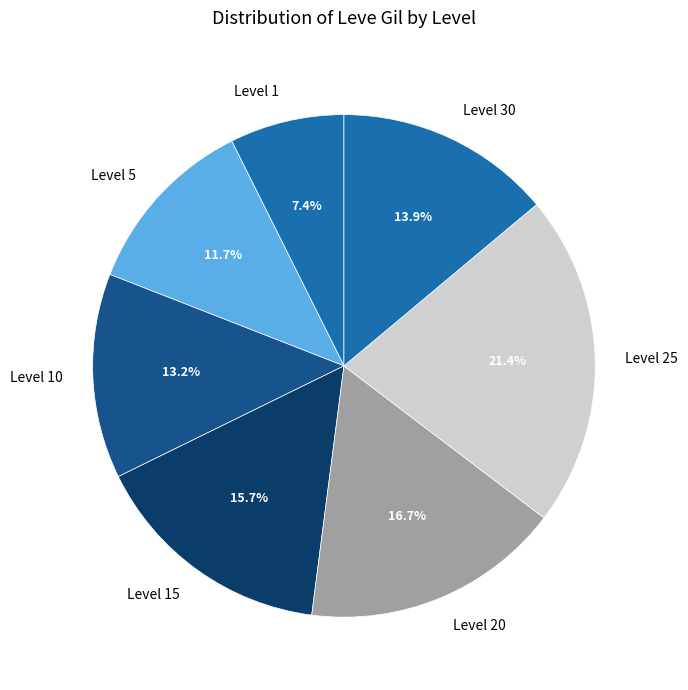

Which has a higher value, Level 10 or Level 30?

Level 30